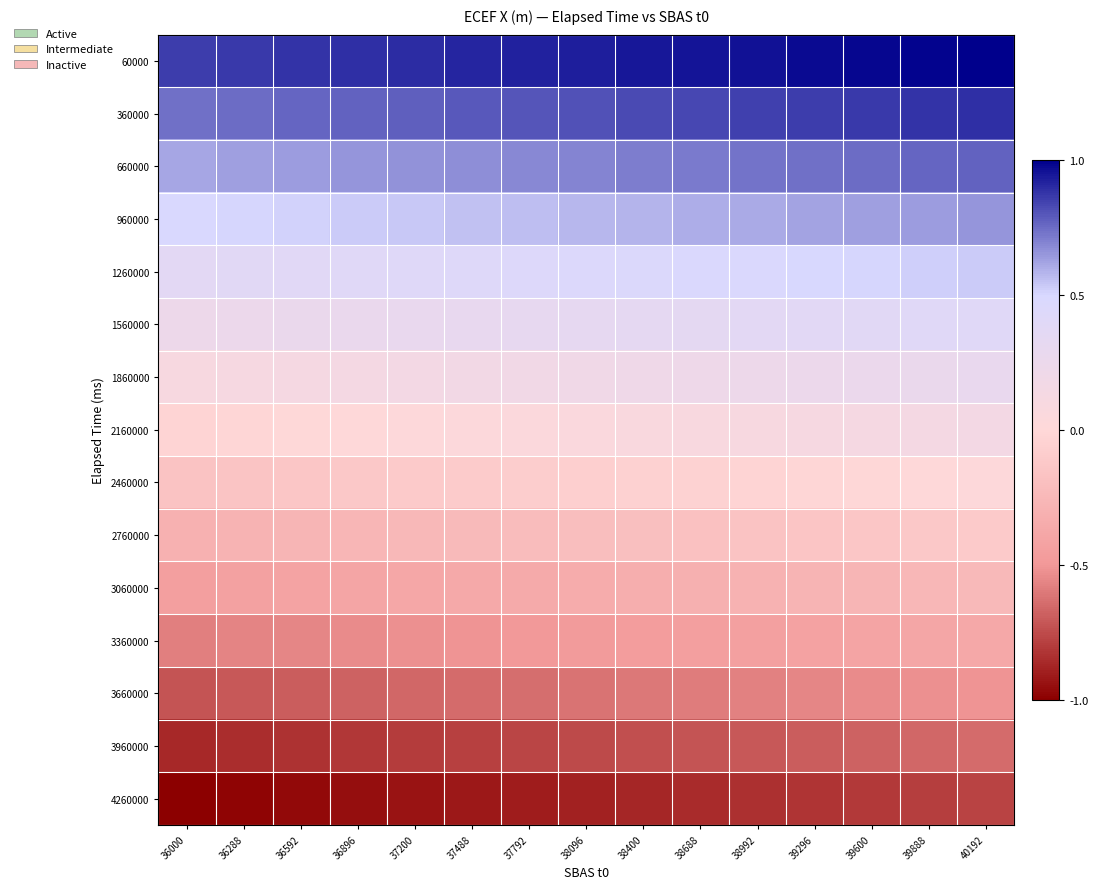

Between 38096 and 37488, which is larger?

38096